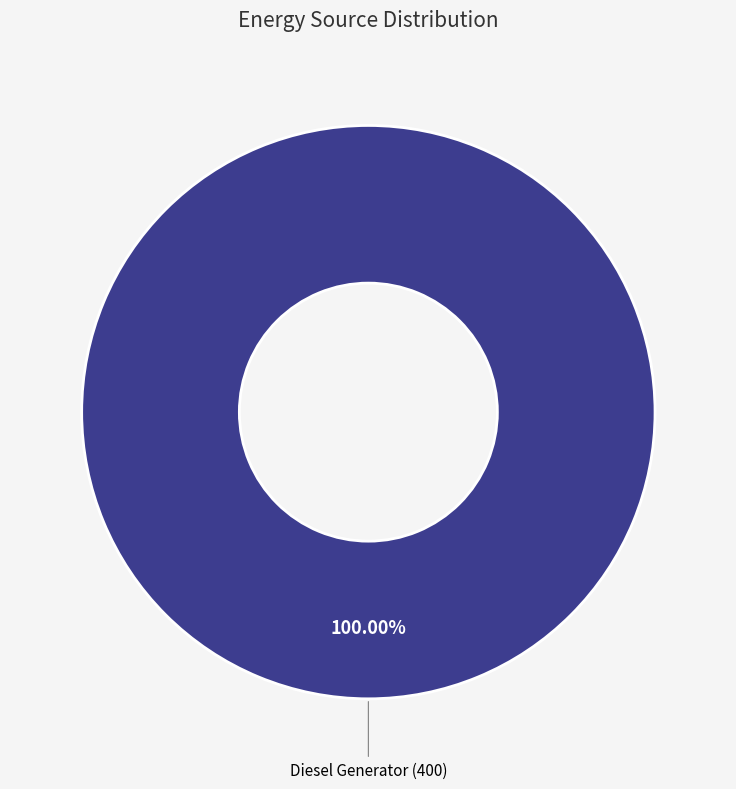

How many segments does this pie chart have?

1